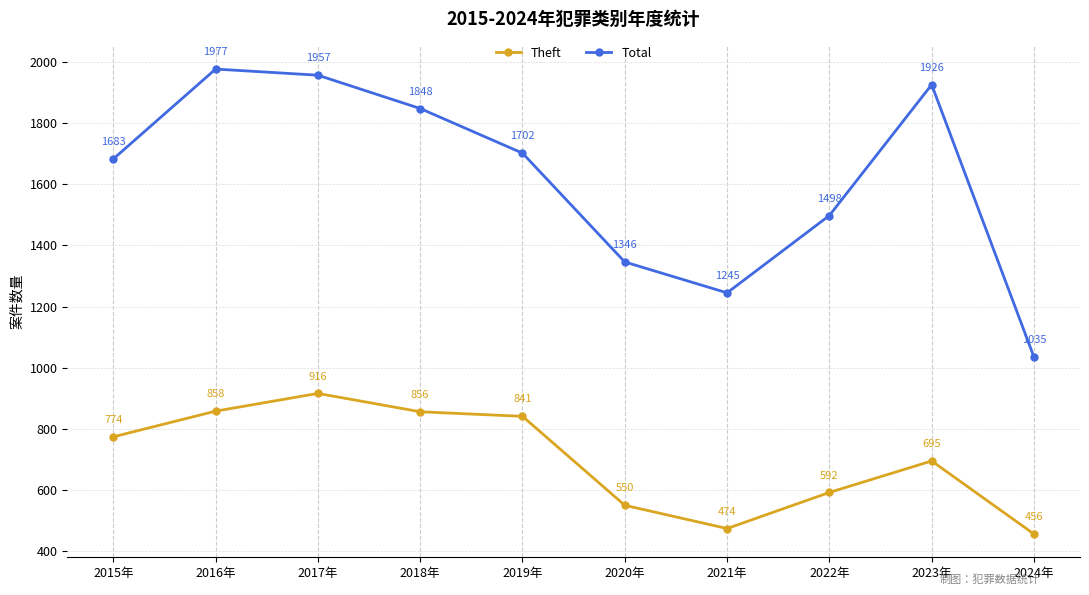

What is the label of the 3rd point from the right?

2022年